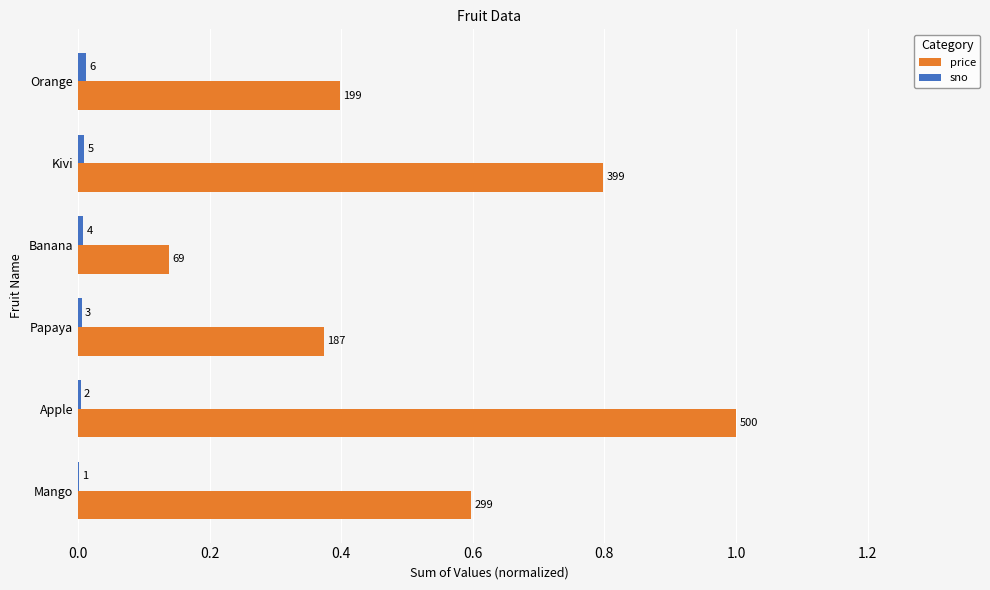

Are the bars horizontal?

Yes